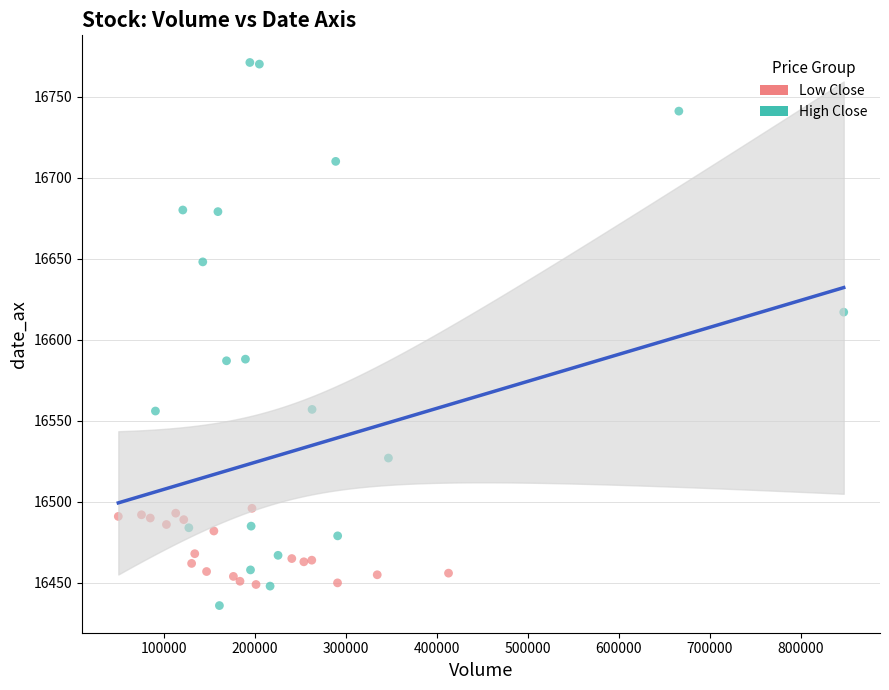

Which series contains the highest Y value?

High Close